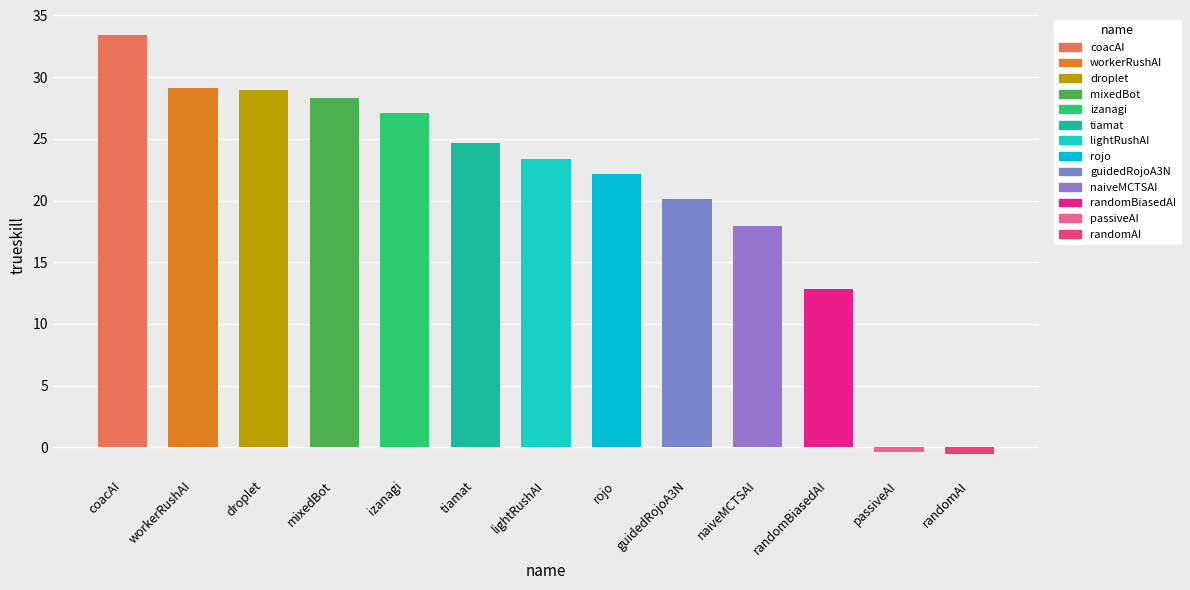

What is the minimum value shown in the chart?

-0.5